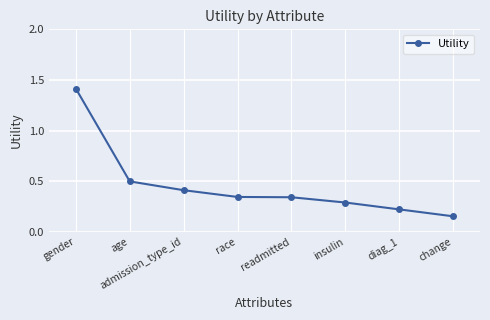

Where is the data nearest to the value 0?

change